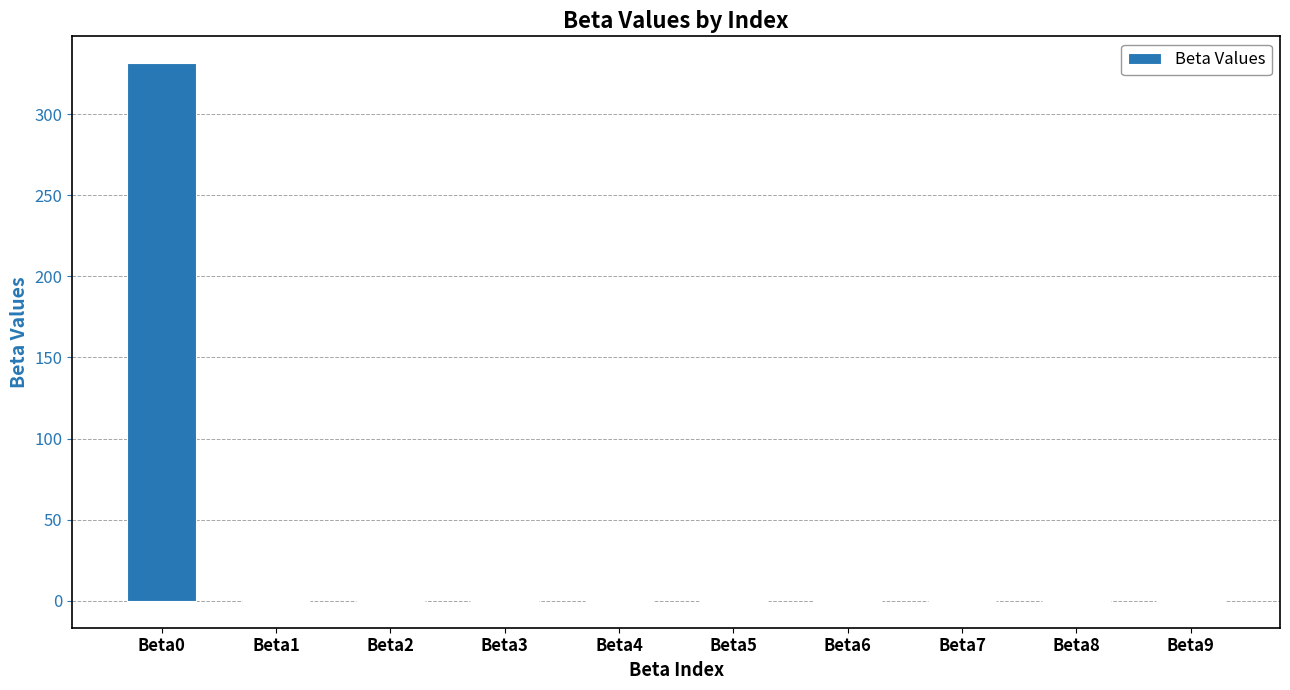

The value at Beta3 is -0.0. True or false?

True